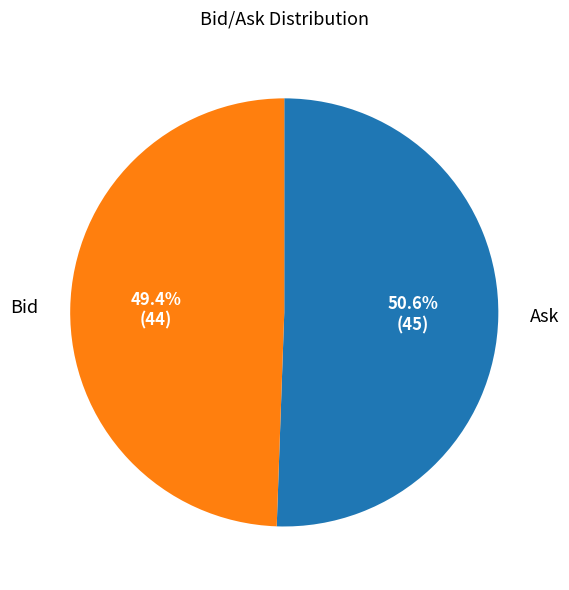

Does any single category account for the majority?

Yes